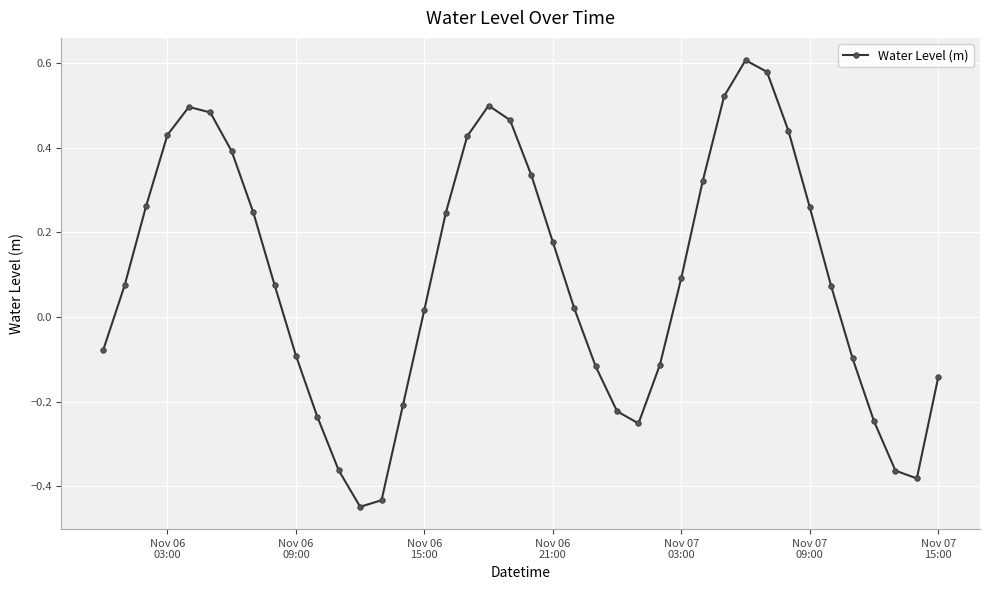

What is the difference between the maximum and second lowest values?

1.0